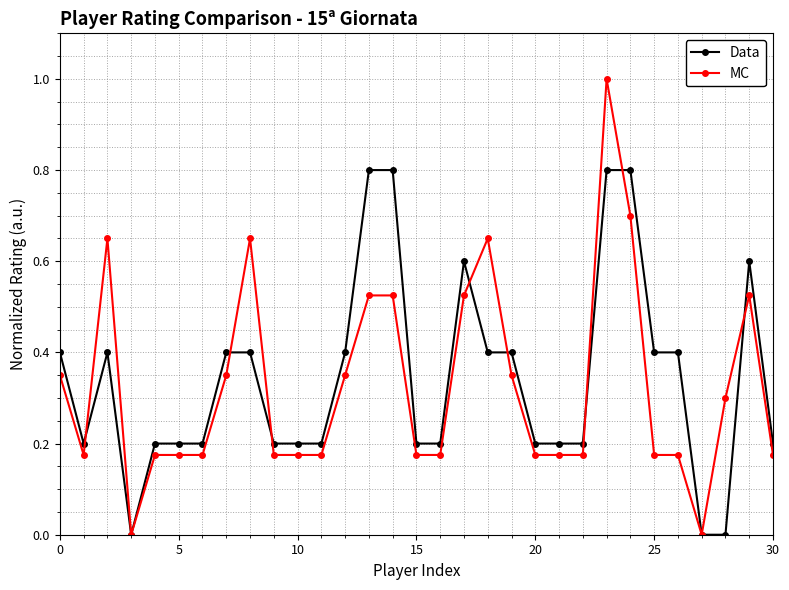

Rank the series by their maximum value, from highest to lowest.

MC, Data